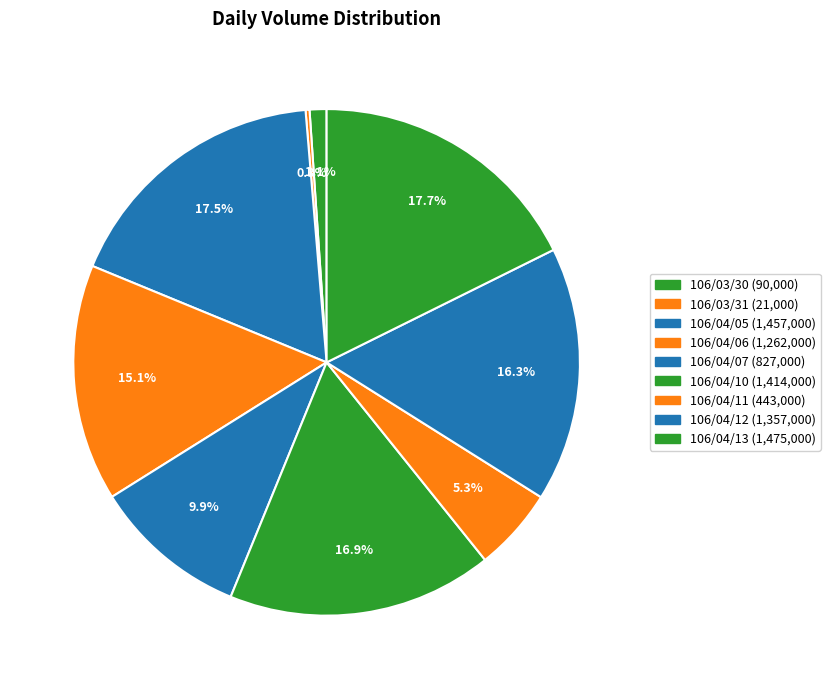

To the nearest percent, what is the difference between the largest and smallest slice percentages?

17%